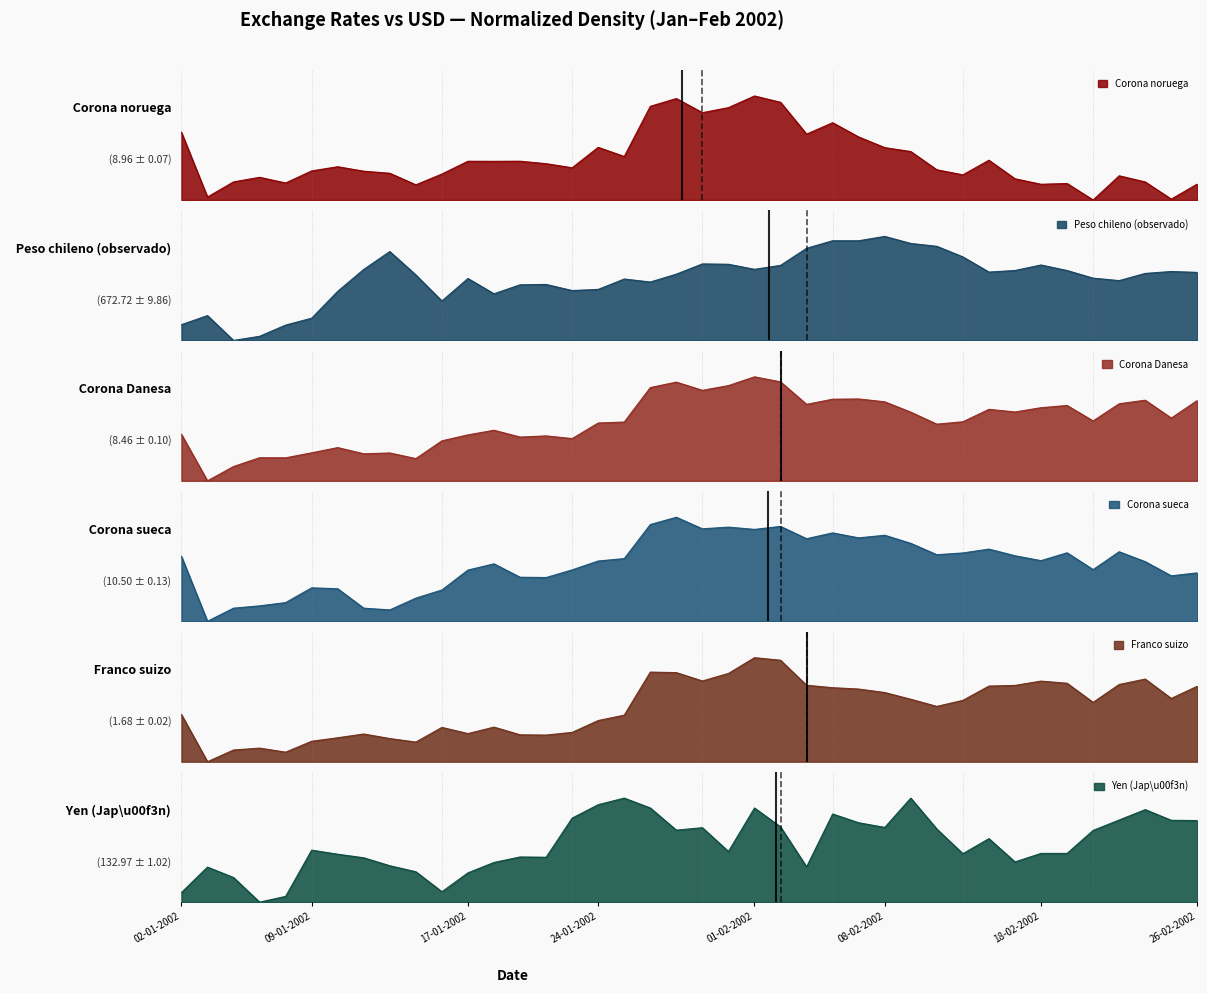

What is the greatest value displayed?

1.0